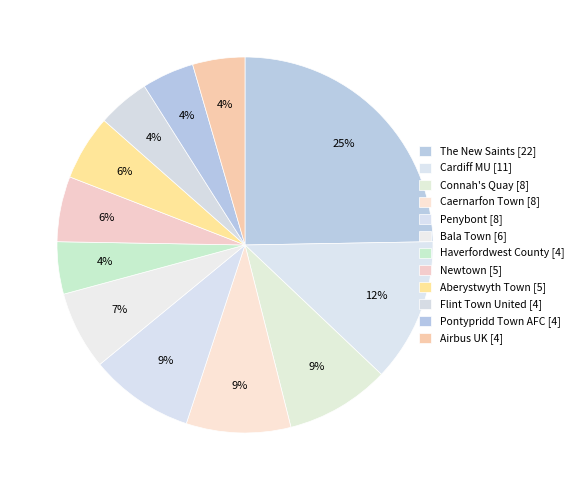

Count the number of slices in the pie.

12